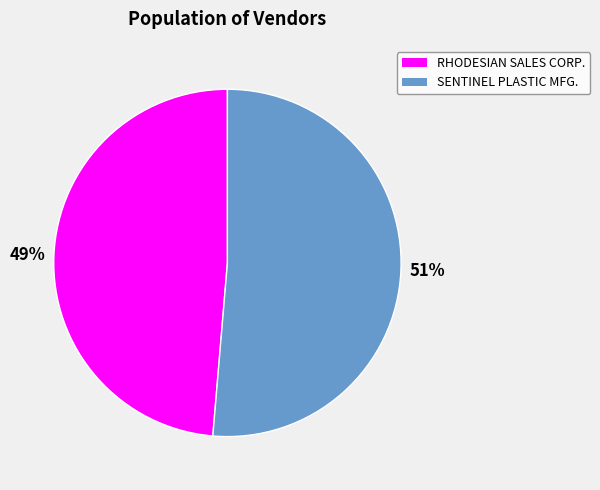

Is there a majority slice in this chart?

Yes